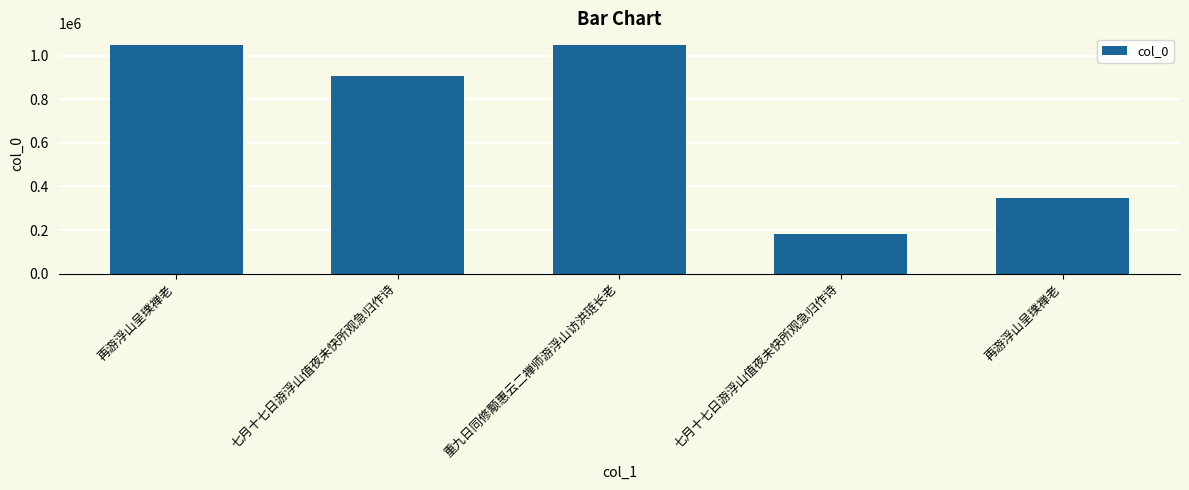

What is the label of the 4th bar from the right?

七月十七日游浮山值夜未快所观急归作诗